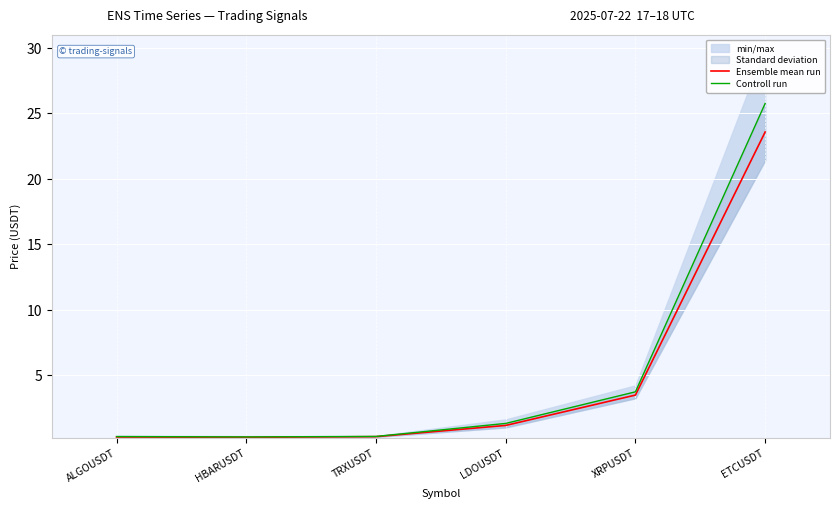

What is the difference between the second highest and minimum values in the Controll run series?

3.4